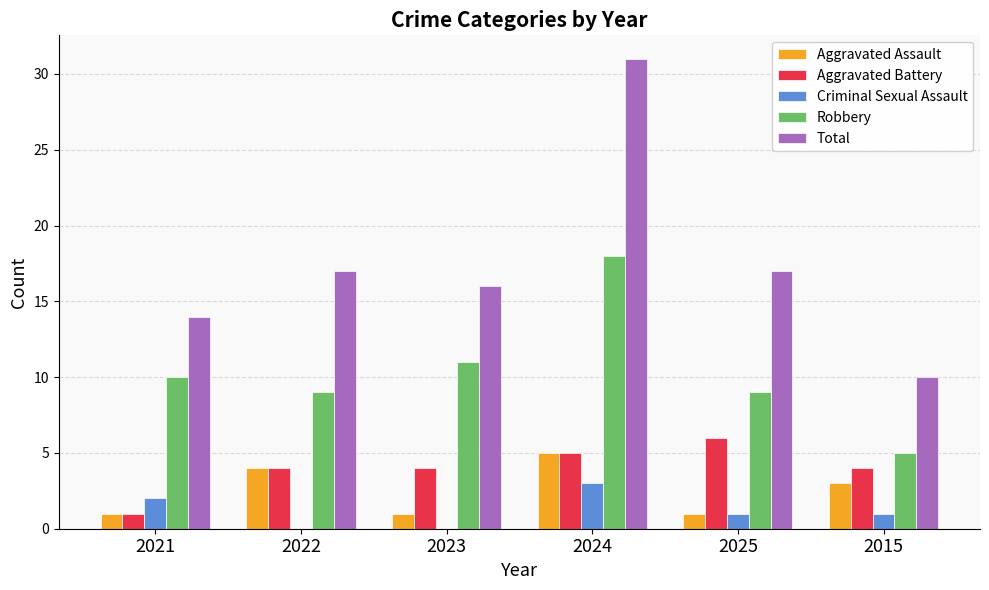

Is it true that Aggravated Battery equals 6 at 2025?

True